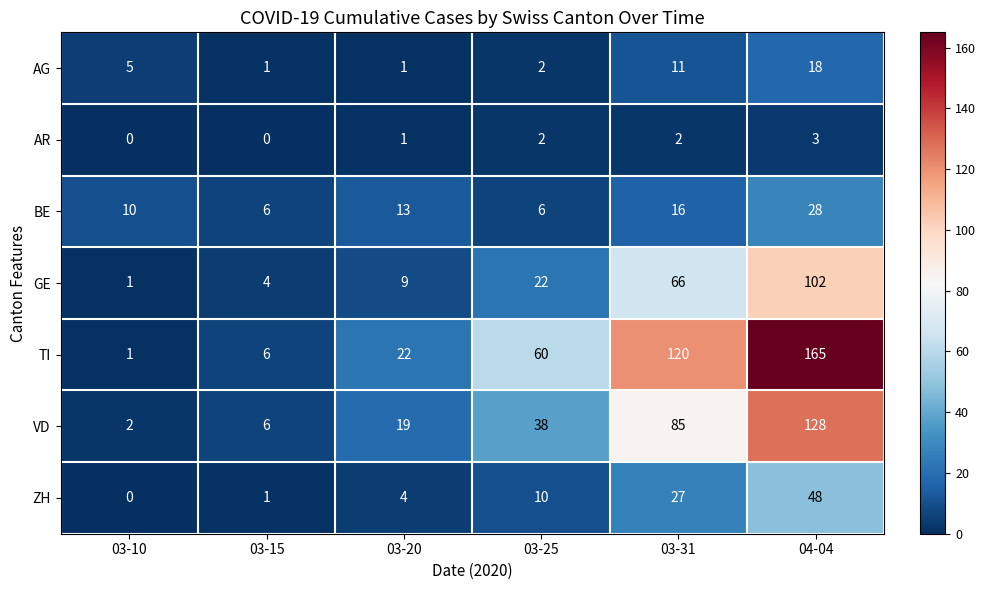

Count the BE values in the range 6 to 16.

5